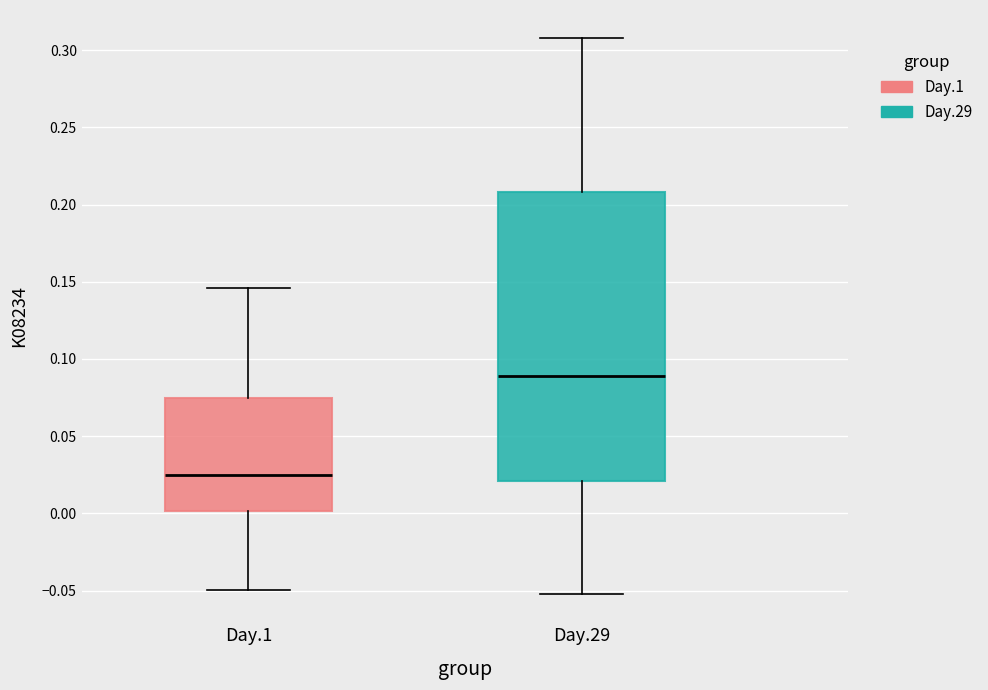

Reading left to right, transcribe this box plot: for each box, give where its median line is, the range the box spans, and where its two whiskers end, as read against the y-axis. The values are not printed on the chart, so give them approximately, as read against the axis.

Day.1: median 0.025, box 0.000 to 0.075, whiskers -0.050 to 0.145
Day.29: median 0.090, box 0.020 to 0.210, whiskers -0.050 to 0.310